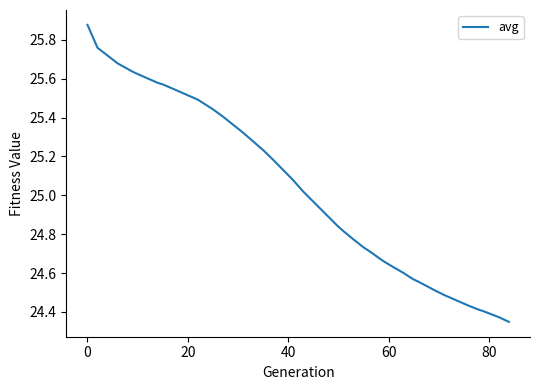

What is the difference between the maximum and minimum values?

1.5